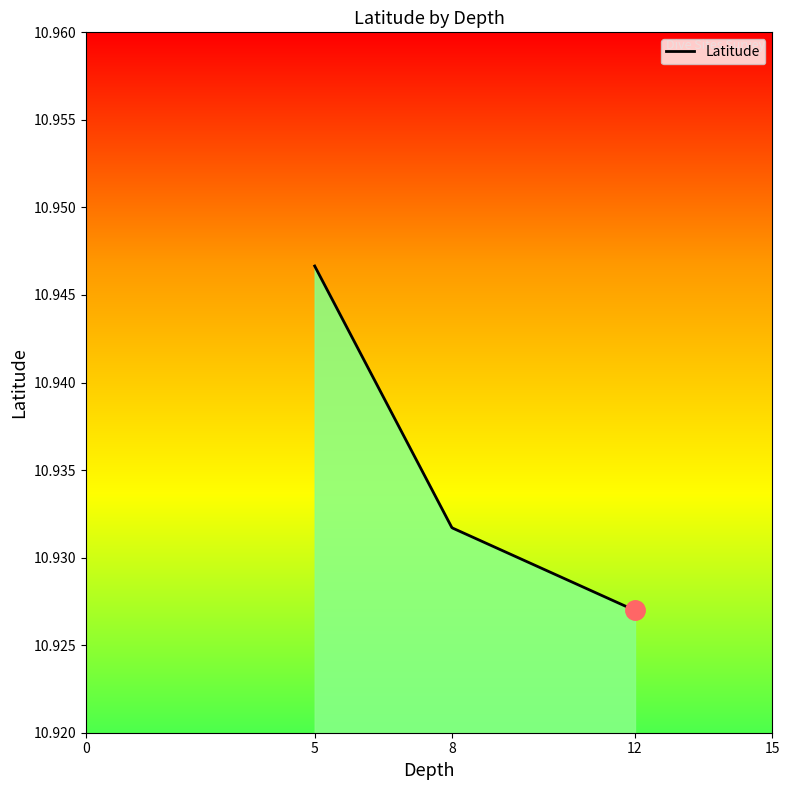

Is this an area chart (filled region under the line)?

Yes